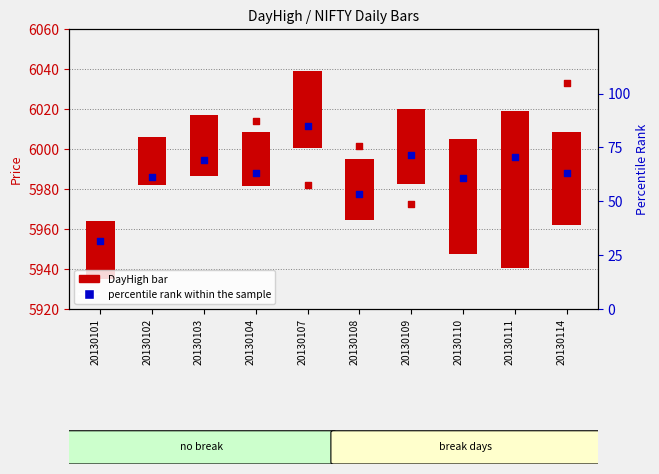

Which series has the largest Y range (max minus min)?

DayHigh (transformed count)